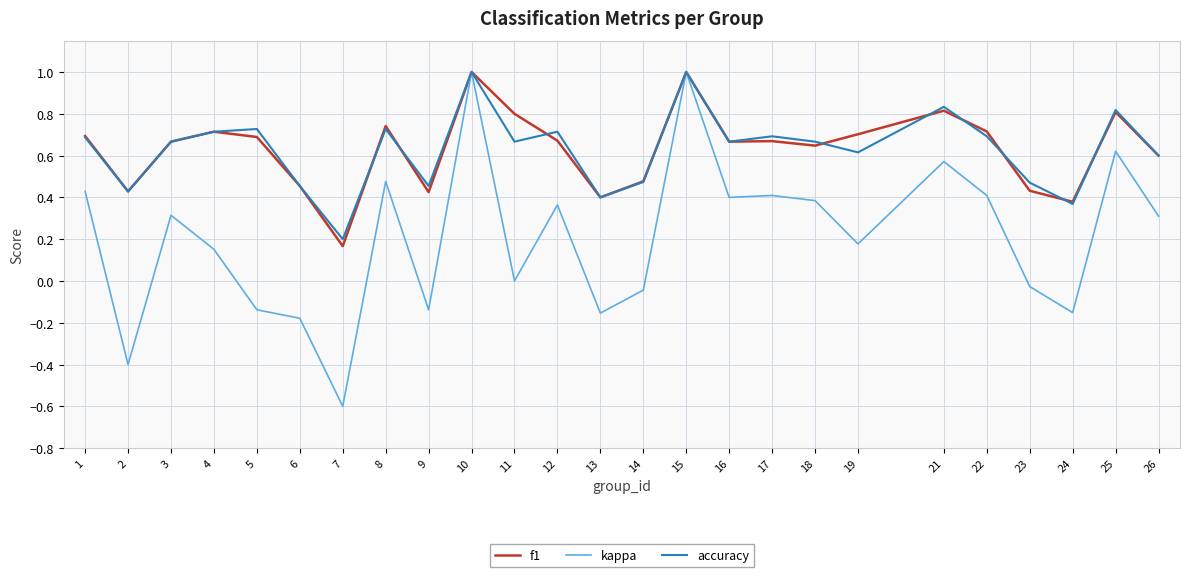

True or false: accuracy has a value of 1.4 at 25.

False